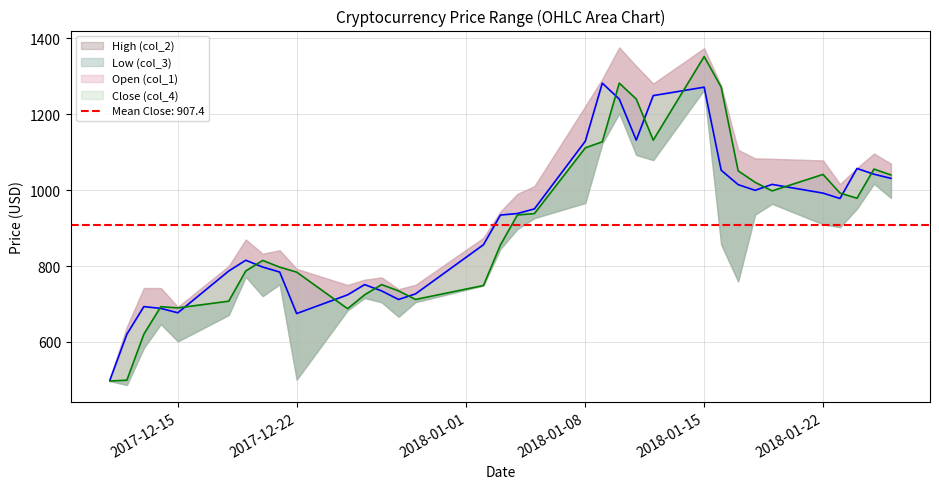

Read the Open (col_1) value at 2017-12-22.

784.0